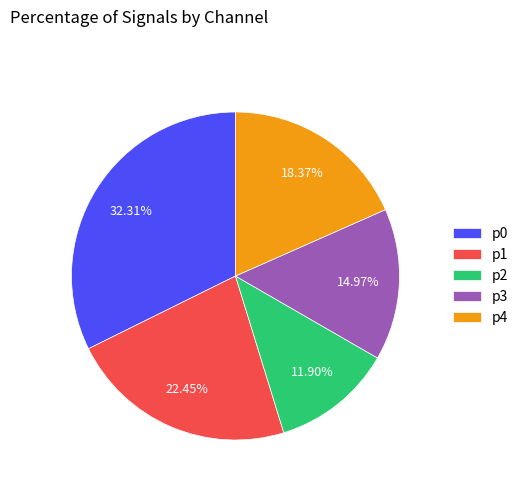

How many segments does this pie chart have?

5